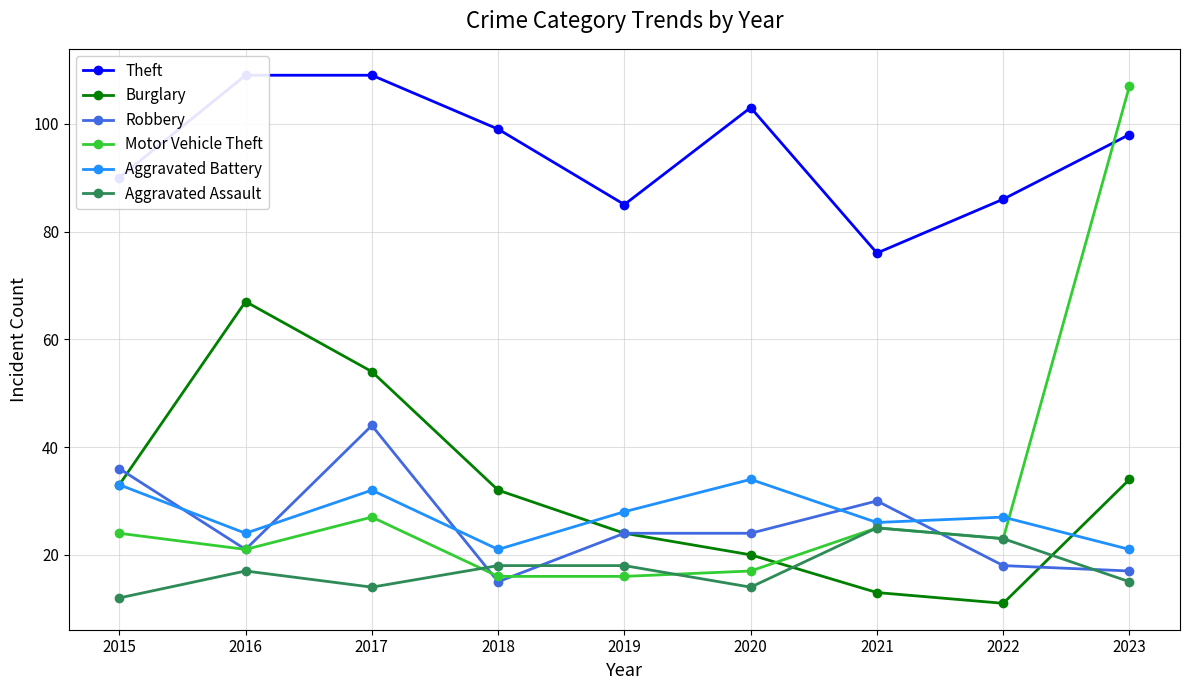

Reading left to right, list all the values displayed in this chart.

Theft: 2015=90	2016=109	2017=109	2018=99	2019=85	2020=103	2021=76	2022=86	2023=98
Burglary: 2015=33	2016=67	2017=54	2018=32	2019=24	2020=20	2021=13	2022=11	2023=34
Robbery: 2015=36	2016=21	2017=44	2018=15	2019=24	2020=24	2021=30	2022=18	2023=17
Motor Vehicle Theft: 2015=24	2016=21	2017=27	2018=16	2019=16	2020=17	2021=25	2022=23	2023=107
Aggravated Battery: 2015=33	2016=24	2017=32	2018=21	2019=28	2020=34	2021=26	2022=27	2023=21
Aggravated Assault: 2015=12	2016=17	2017=14	2018=18	2019=18	2020=14	2021=25	2022=23	2023=15